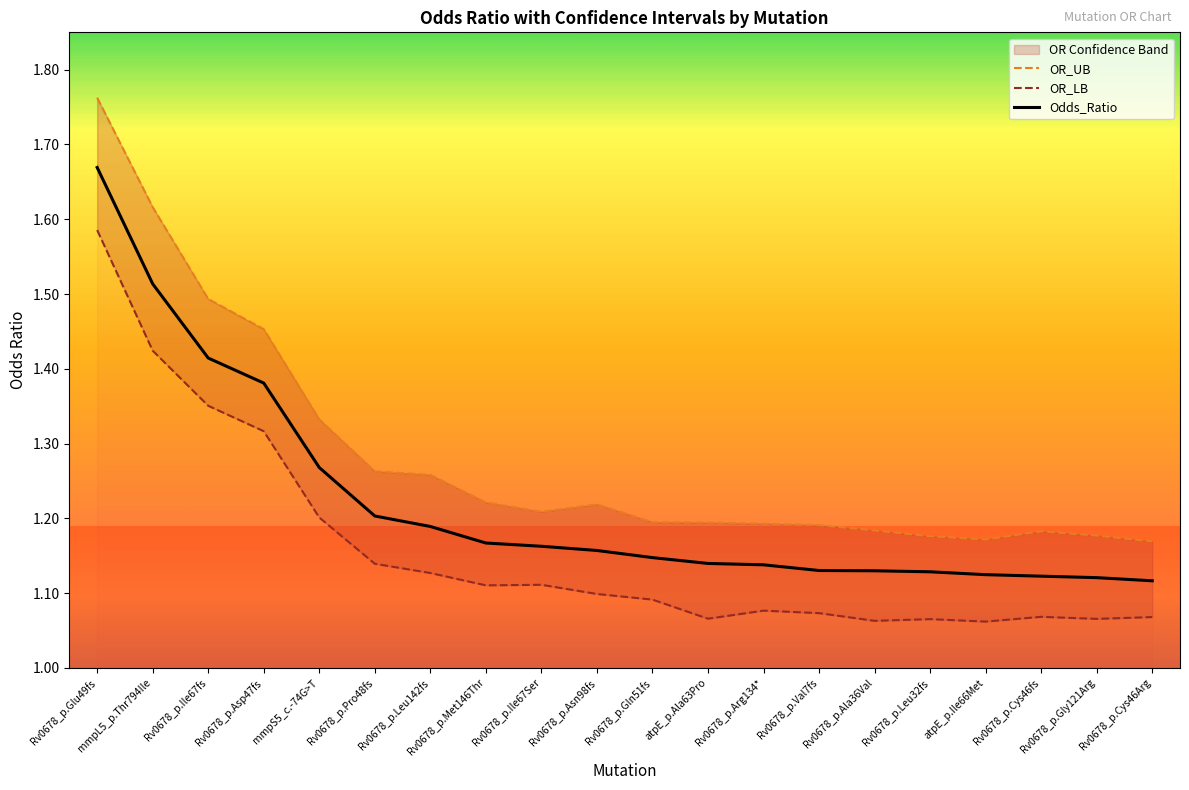

What is the total value across all series at atpE_p.Ala63Pro?

3.4